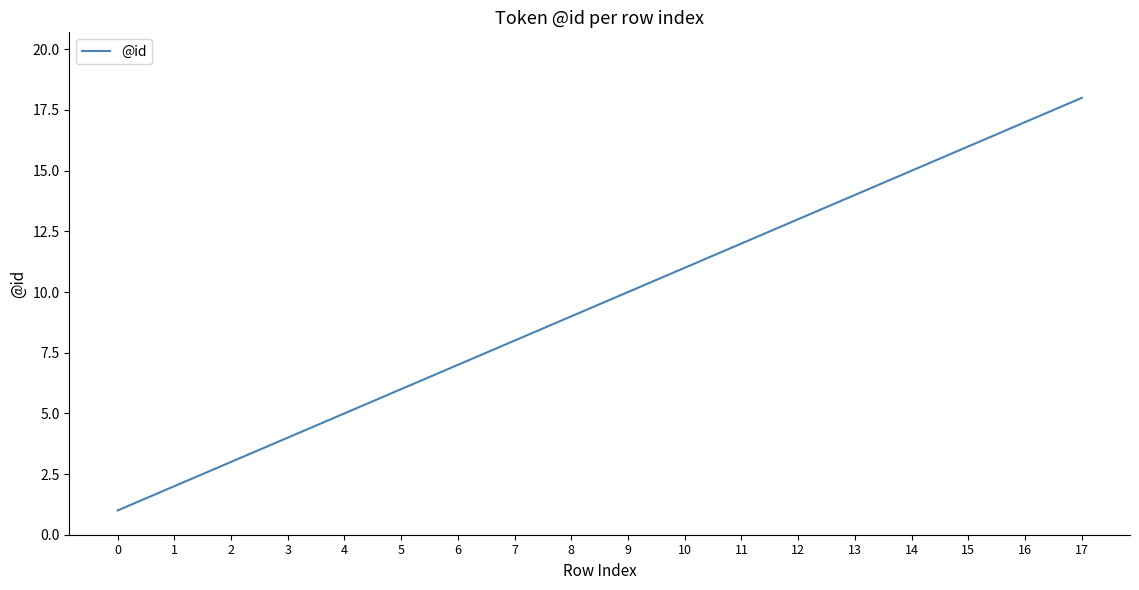

Is this an area chart (filled region under the line)?

No